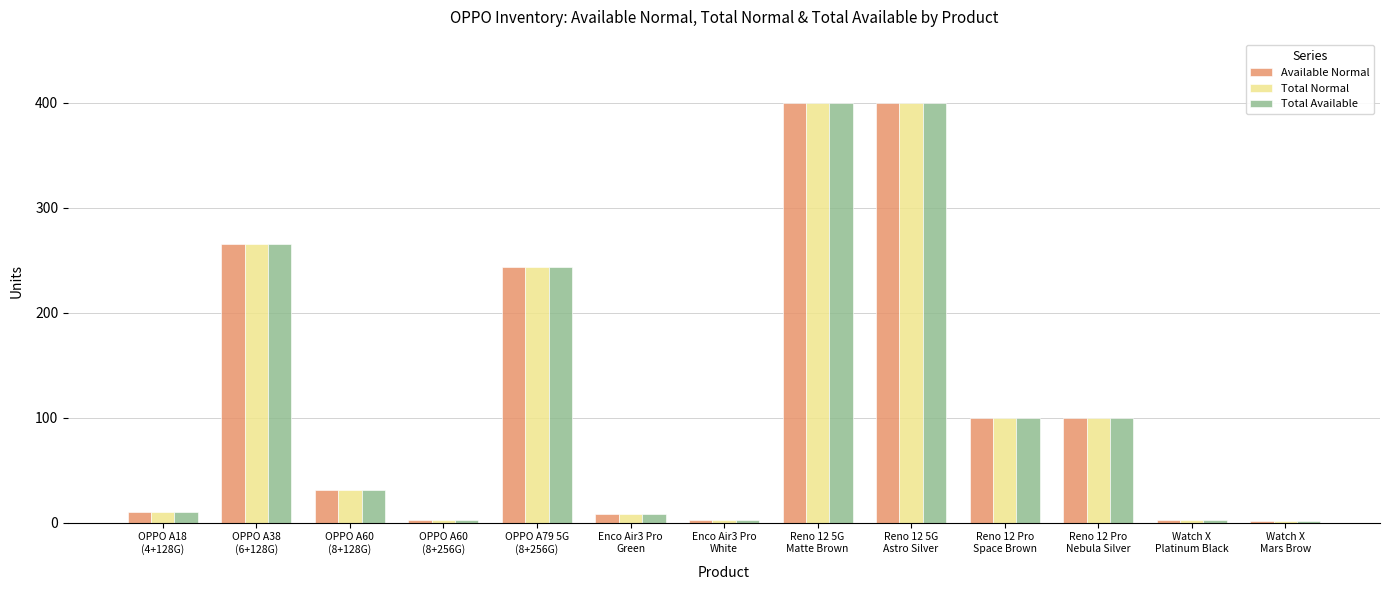

What is the sum of the Total Normal values at Enco Air3 Pro
White and OPPO A38
(6+128G)?

267